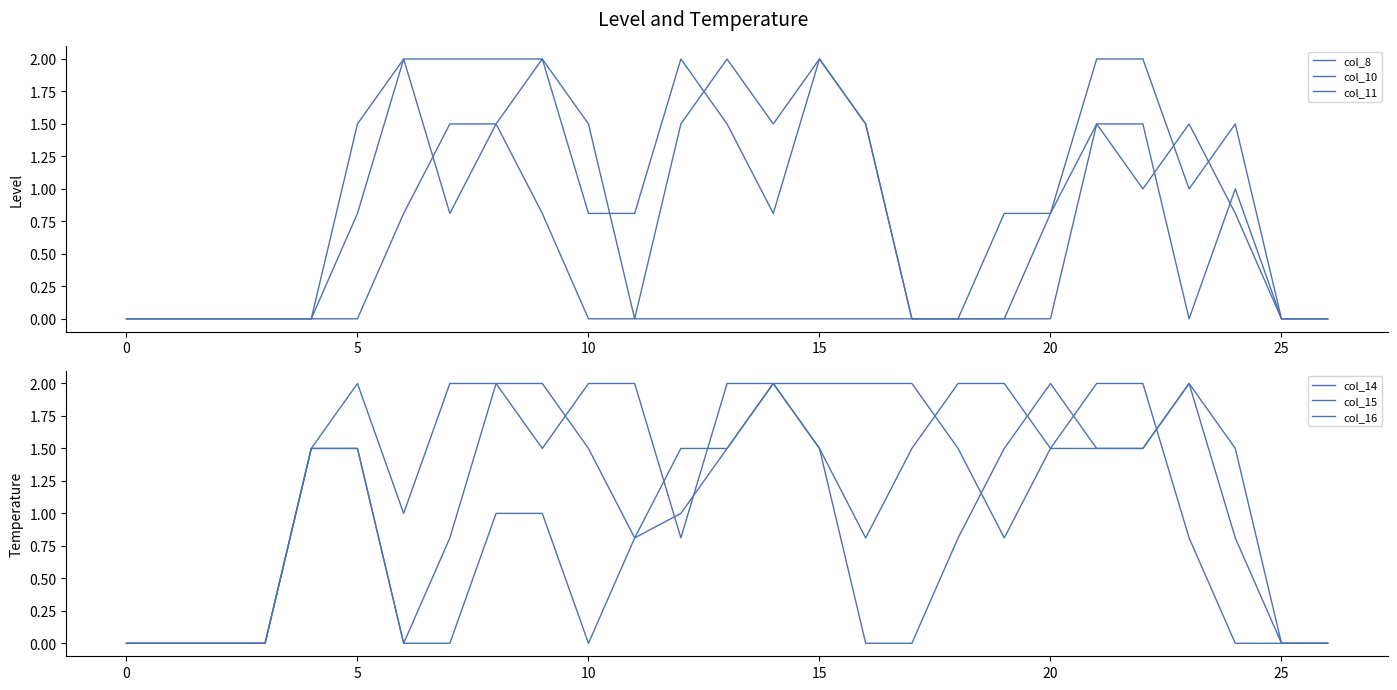

Does the chart have visible grid lines?

No